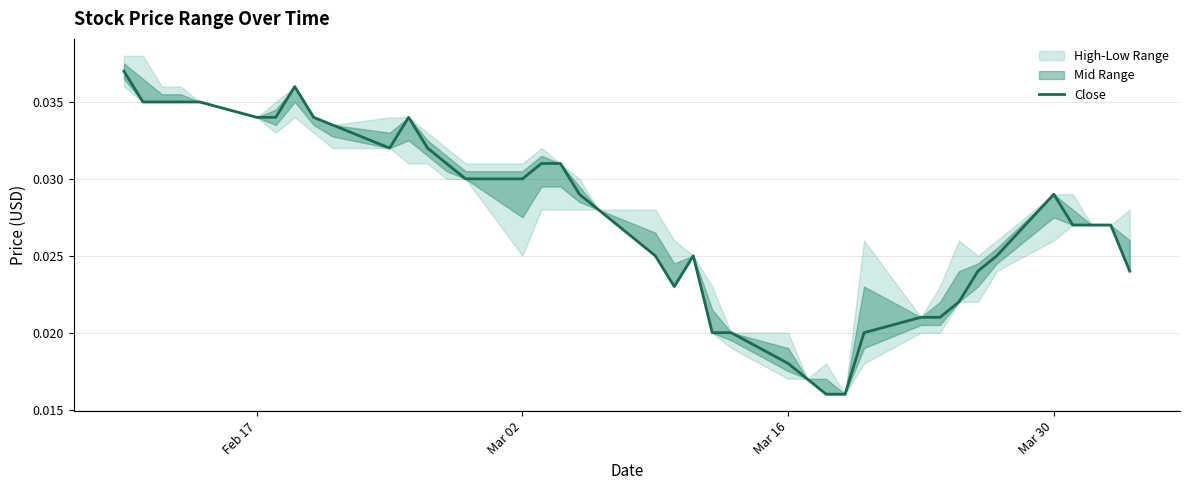

What is the sum of all values?

1.1